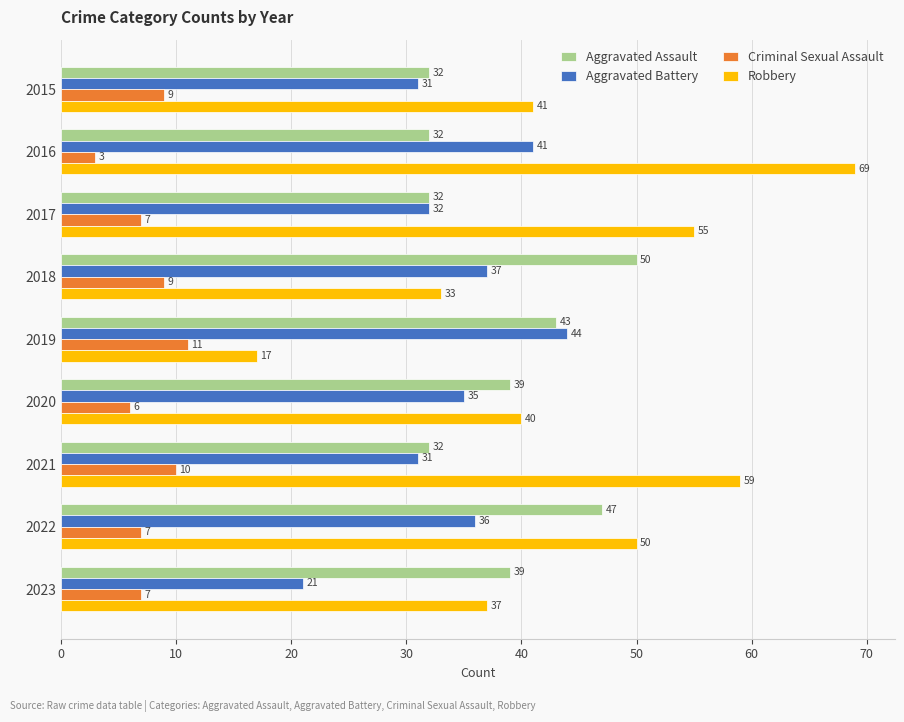

Is it true that Criminal Sexual Assault equals 7 at 2023?

True